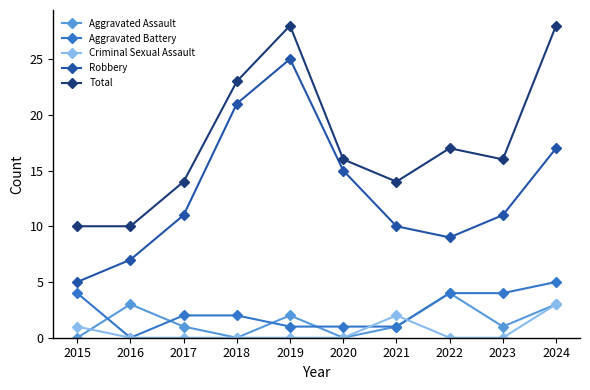

Where does the Aggravated Assault series first go above 1?

2016